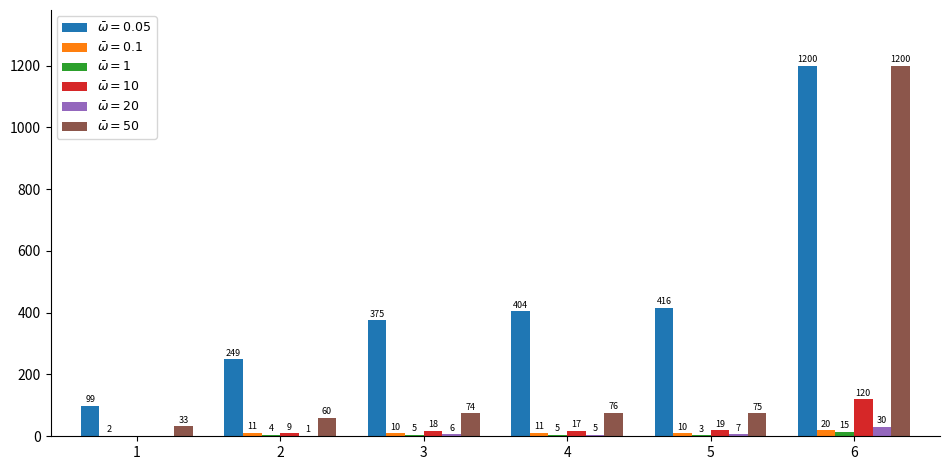

Which category has the highest value in the $\bar{\omega}=50$ series?

6